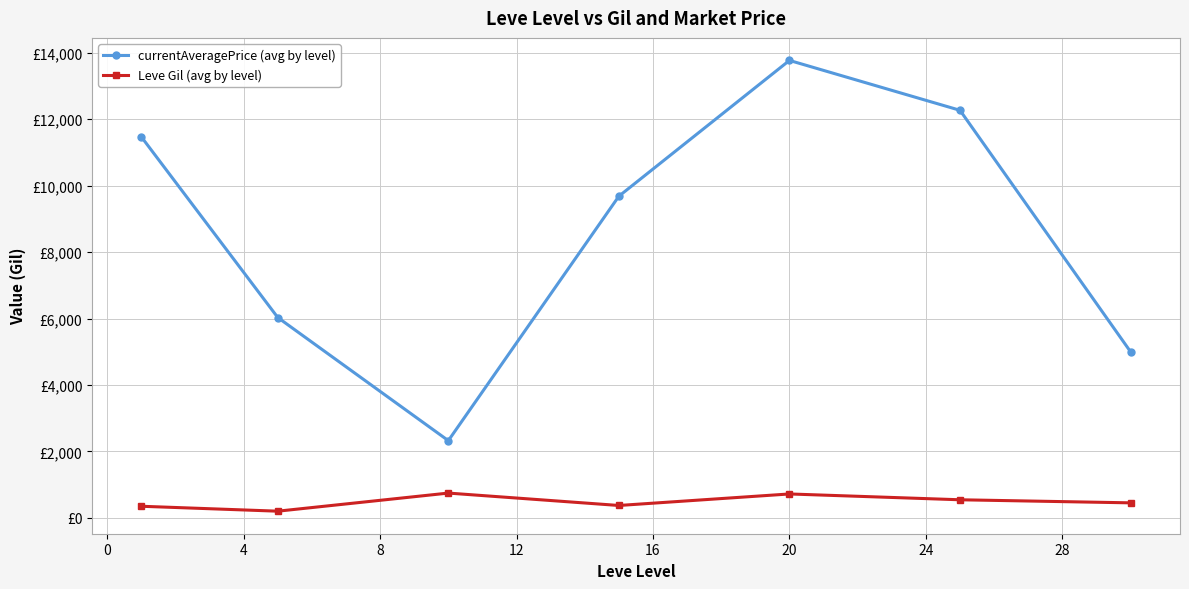

Reading left to right, transcribe all the data shown in this chart.

currentAveragePrice (avg by level): 11465.8	6029.5	2324.5	9680.7	13766.2	12265.5	5000.0
Leve Gil (avg by level): 349.8	201.7	746.7	373.3	720.0	545.0	452.5